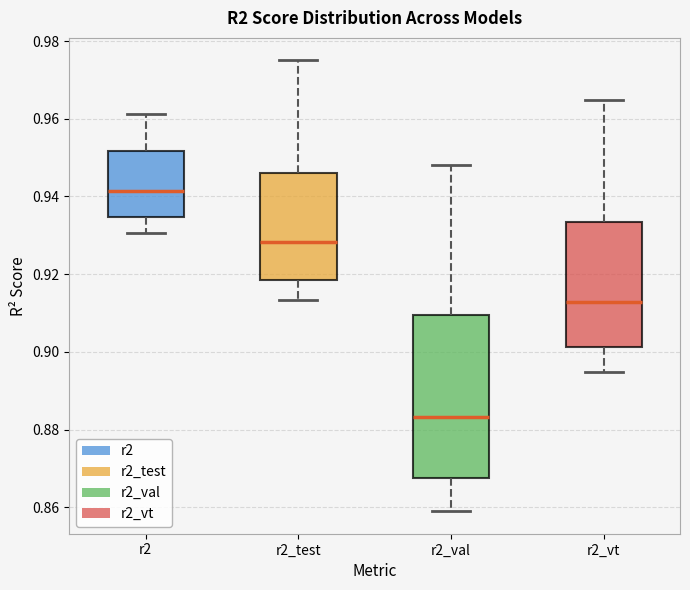

Where is the upper edge of the box for r2_vt on the y-axis? The values are not printed on the chart, so give them approximately, as read against the axis.

0.934